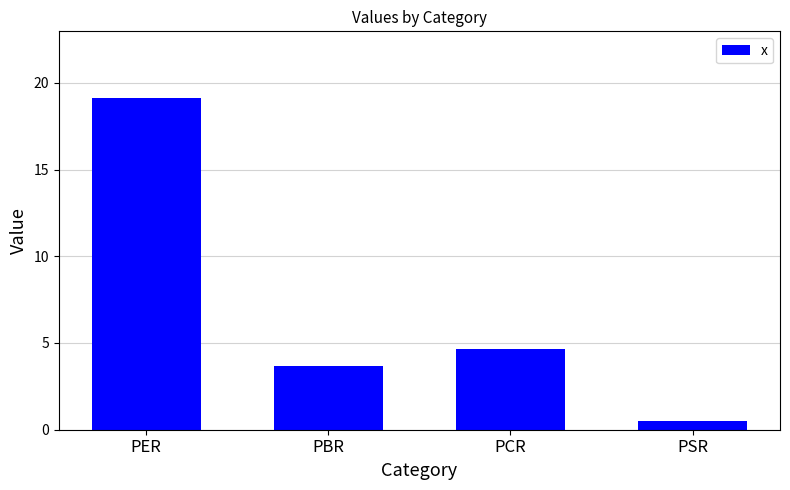

What is the difference between the values at PBR and PER?

15.5